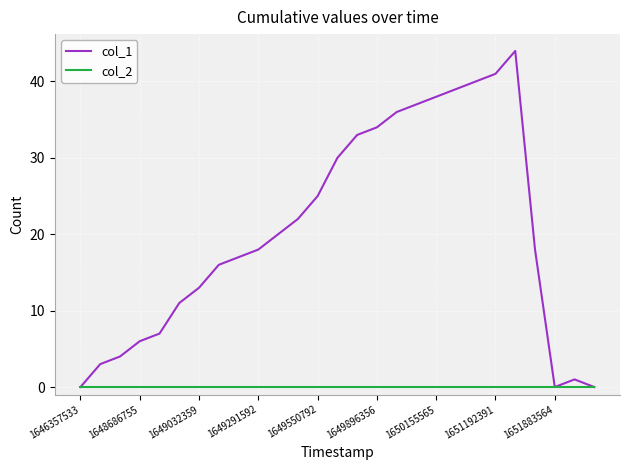

Which series has the largest range (max minus min)?

col_1